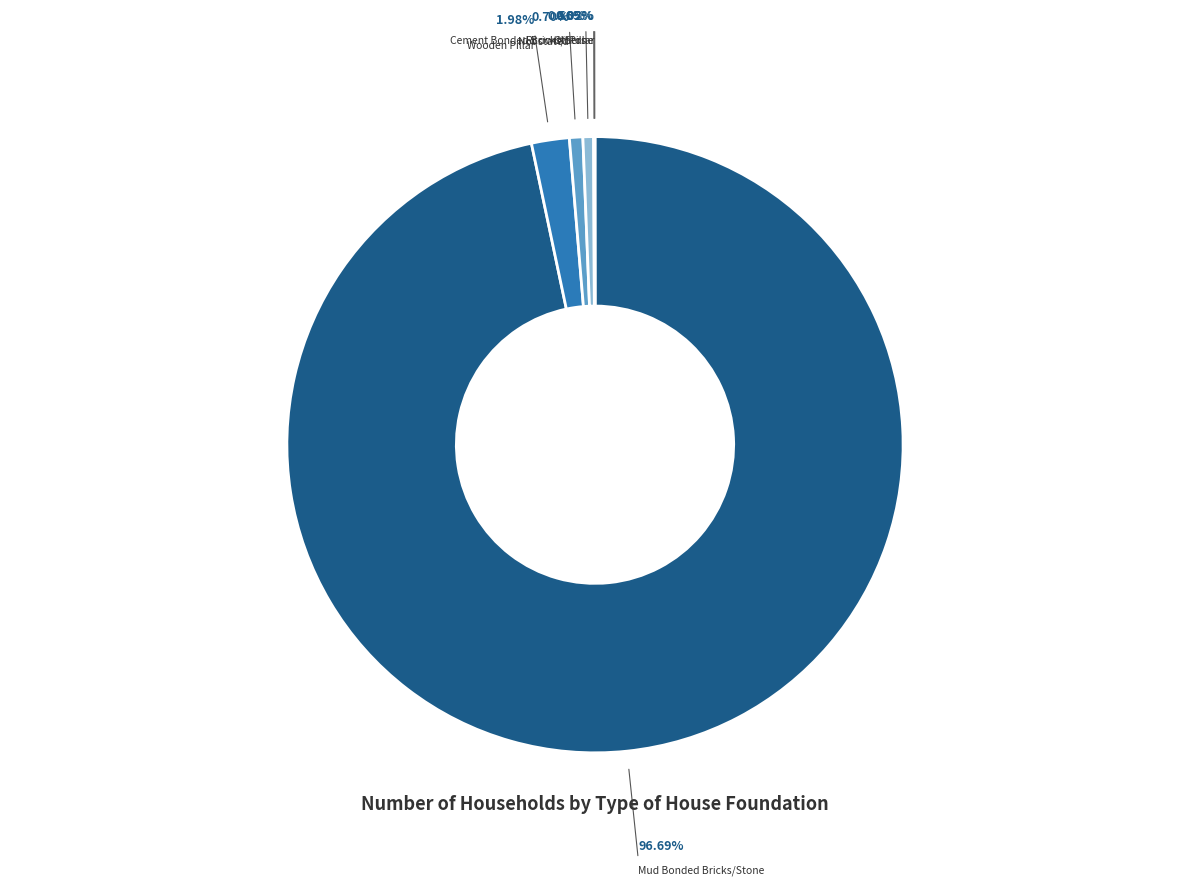

Which slice is the largest?

Mud Bonded Bricks/Stone